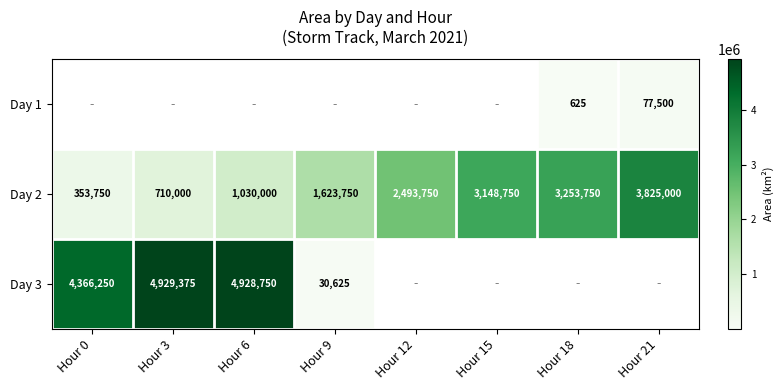

Is it true that Day 2 equals 464378 at Hour 0?

False